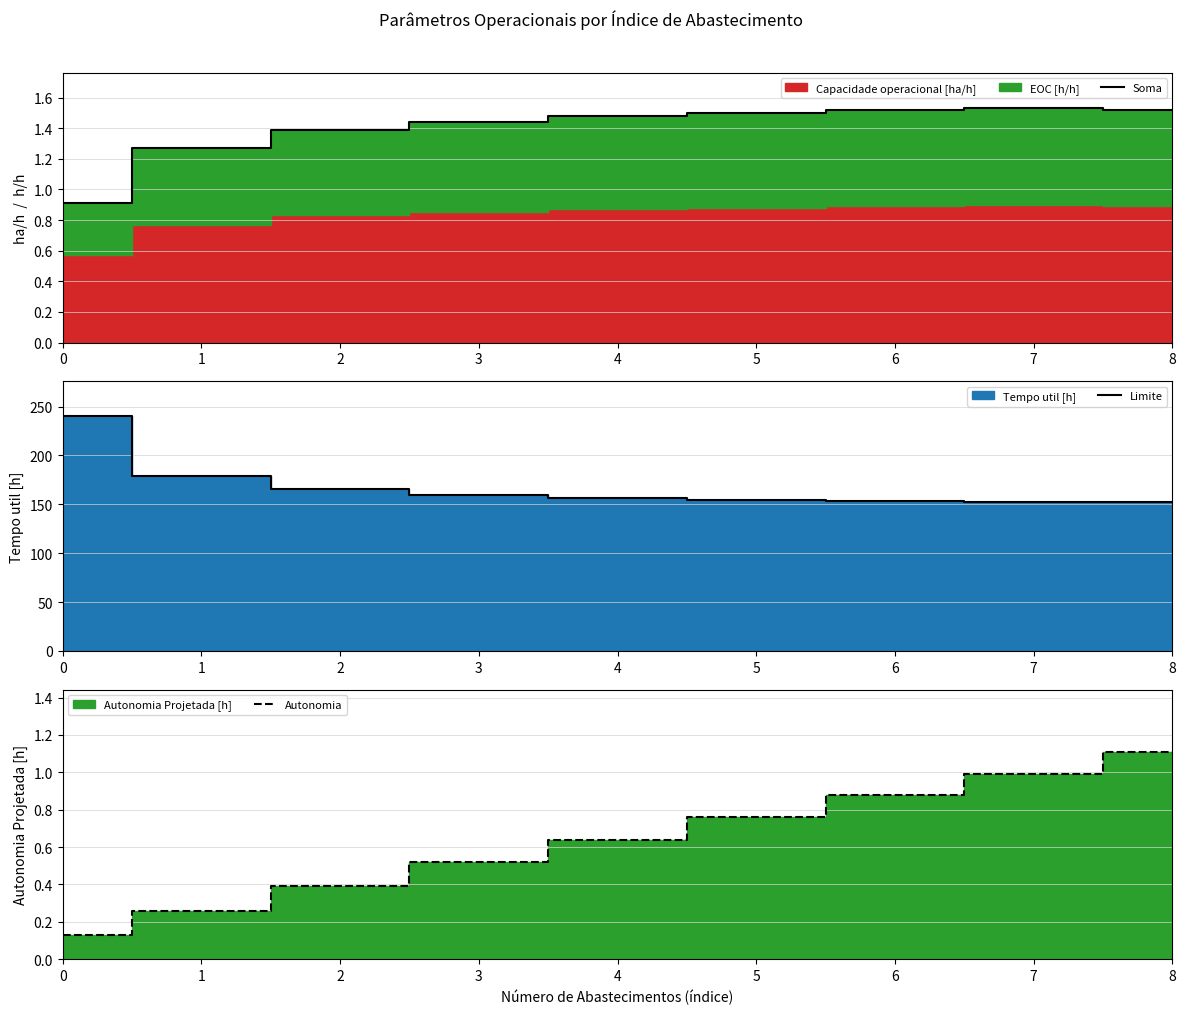

True or false: Soma and Autonomia cross at least once.

False